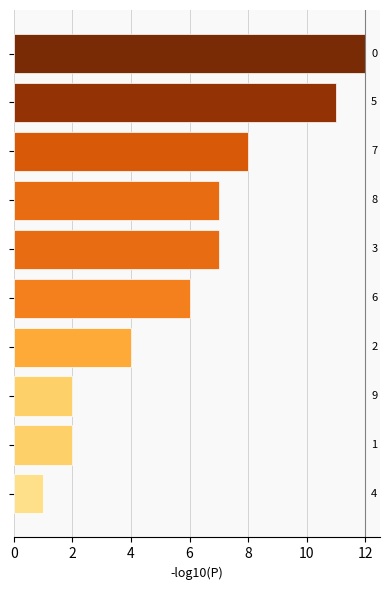

What is the greatest value displayed?

12